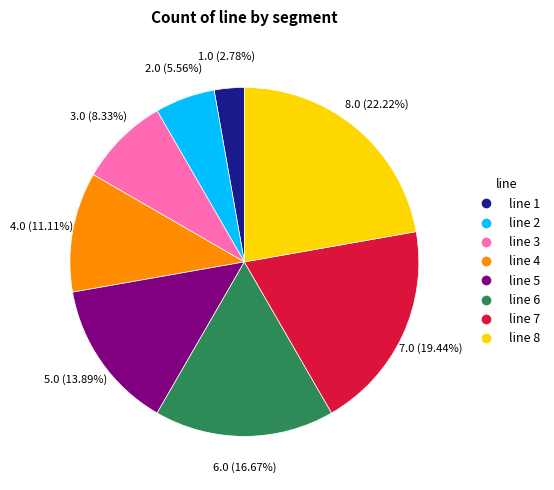

What is the ratio of the value at line 6 to the value at line 7?

0.9